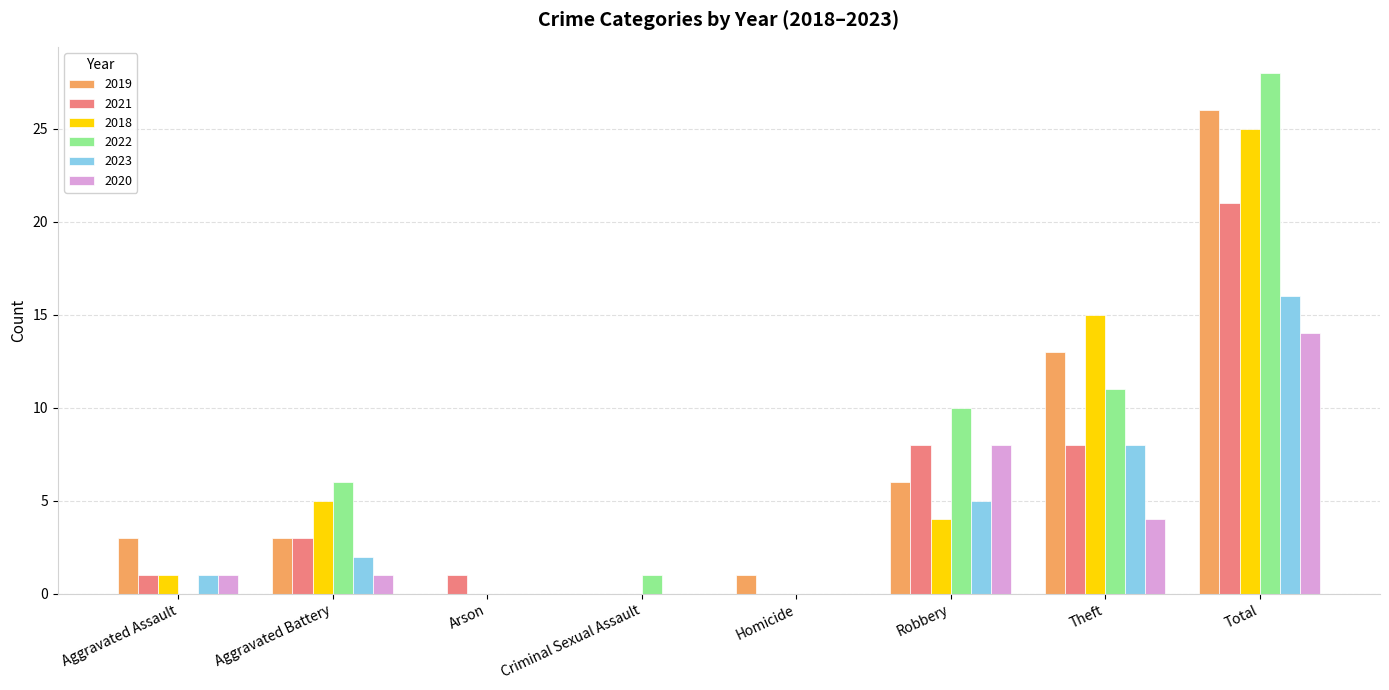

Reading left to right, transcribe all the data shown in this chart.

2019: Aggravated Assault=3	Aggravated Battery=3	Arson=0	Criminal Sexual Assault=0	Homicide=1	Robbery=6	Theft=13	Total=26
2021: Aggravated Assault=1	Aggravated Battery=3	Arson=1	Criminal Sexual Assault=0	Homicide=0	Robbery=8	Theft=8	Total=21
2018: Aggravated Assault=1	Aggravated Battery=5	Arson=0	Criminal Sexual Assault=0	Homicide=0	Robbery=4	Theft=15	Total=25
2022: Aggravated Assault=0	Aggravated Battery=6	Arson=0	Criminal Sexual Assault=1	Homicide=0	Robbery=10	Theft=11	Total=28
2023: Aggravated Assault=1	Aggravated Battery=2	Arson=0	Criminal Sexual Assault=0	Homicide=0	Robbery=5	Theft=8	Total=16
2020: Aggravated Assault=1	Aggravated Battery=1	Arson=0	Criminal Sexual Assault=0	Homicide=0	Robbery=8	Theft=4	Total=14